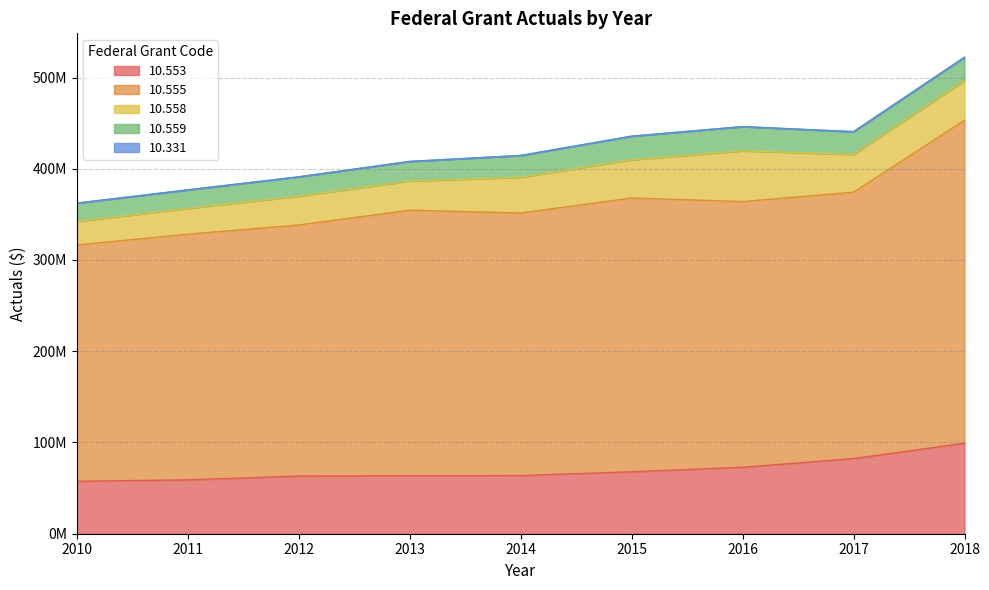

True or false: 10.331 and 10.553 cross at least once.

False